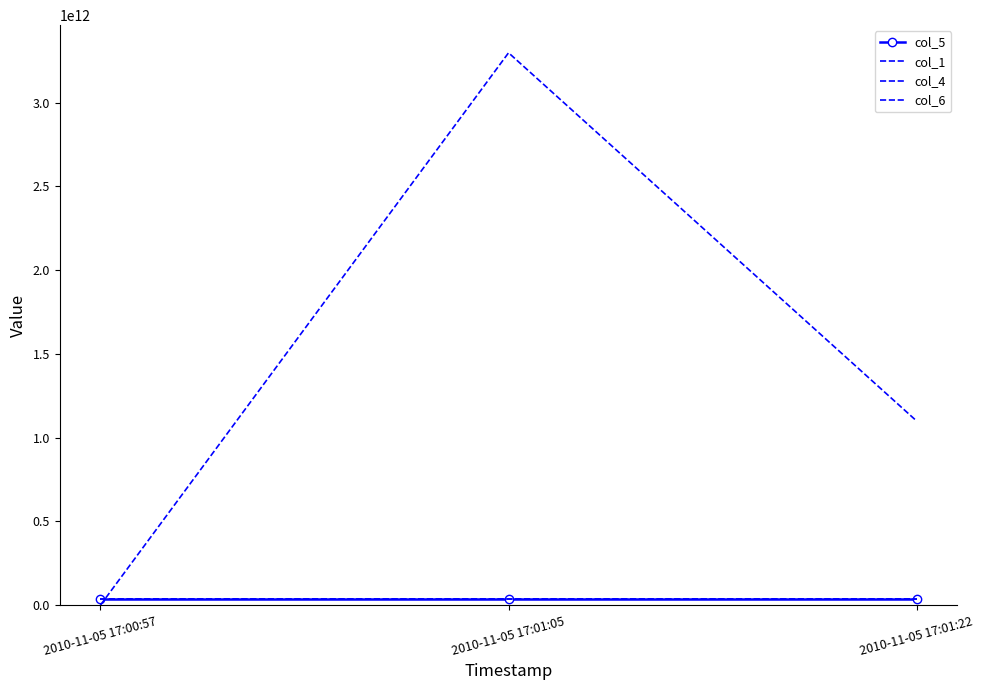

What is the difference between the col_4 values at 2010-11-05 17:00:57 and 2010-11-05 17:01:05?

3298534881765